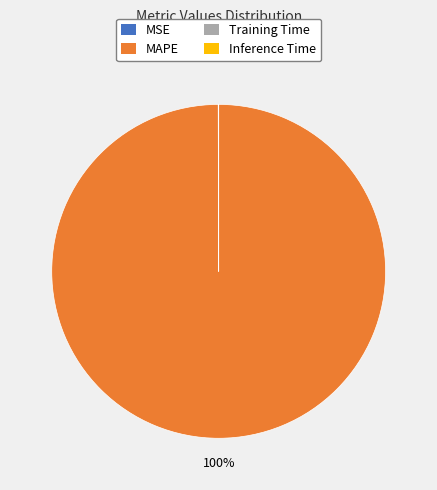

Does any single category account for the majority?

Yes